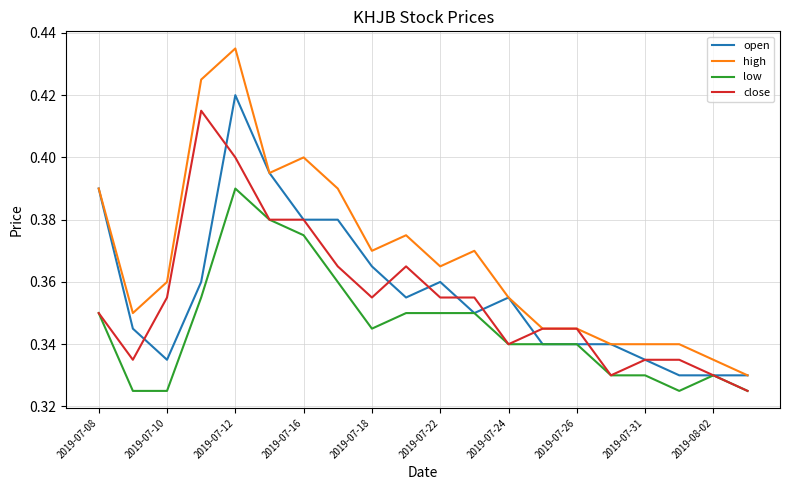

Which series has the largest total across all categories?

high